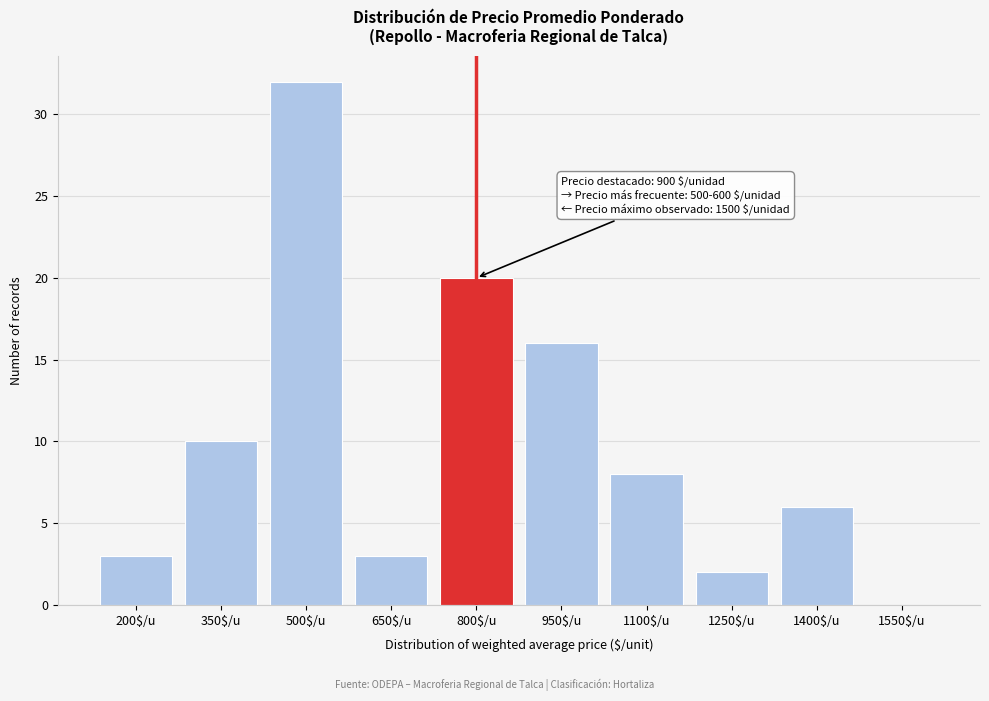

The value at 800$/u is 26. True or false?

False